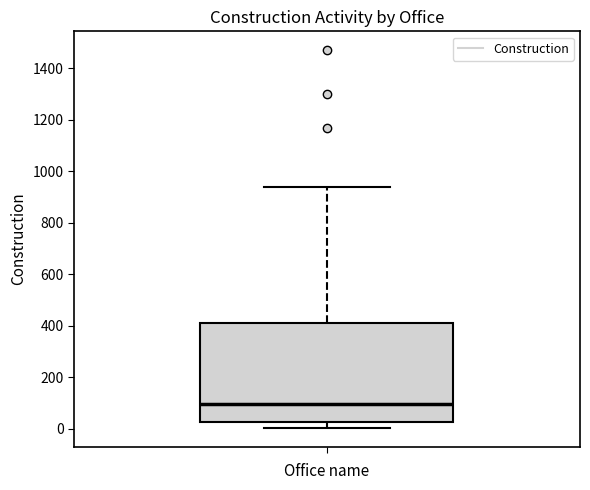

Where does the lower whisker of the box end on the y-axis? The values are not printed on the chart, so give them approximately, as read against the axis.

0